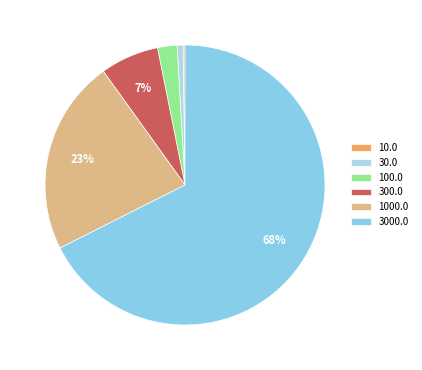

What is the smallest slice in the pie chart?

10.0